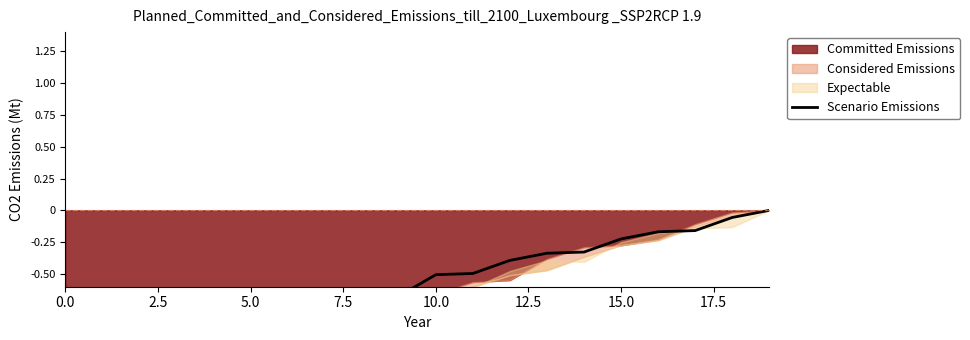

Reading left to right, transcribe all the data shown in this chart.

-17500000.0	-17500000.0	-15815508.0	-15628342.2	-13756684.5	-12072192.5	-10387700.5	-8516042.8	-6831550.8	-6737967.9	-5053475.9	-4959893.0	-3930481.3	-3368984.0	-3275401.1	-2245989.3	-1684492.0	-1590909.1	-561497.3	0.0